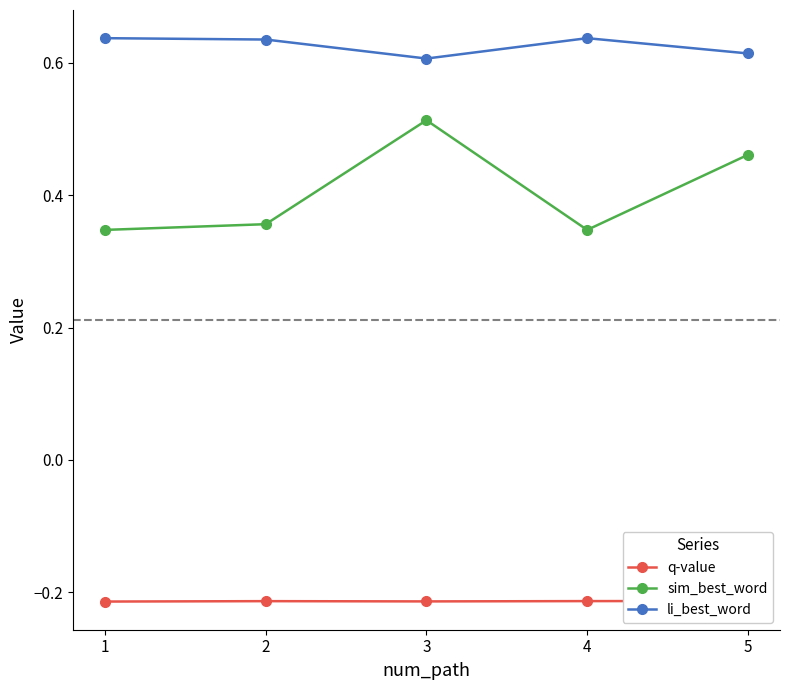

At which category is the sum across all series the highest?

3